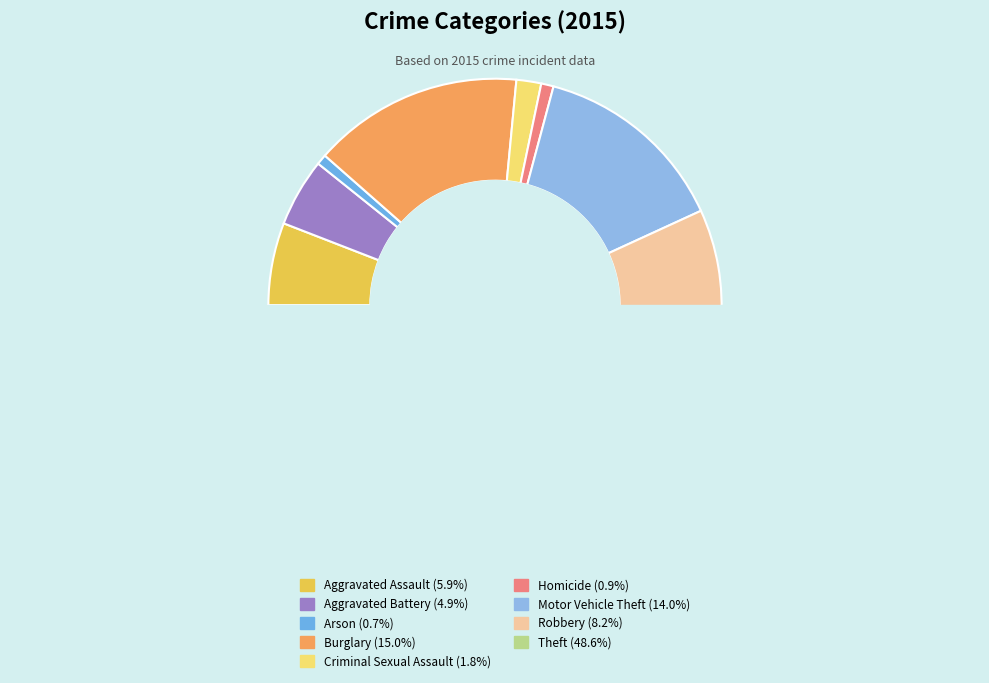

What percentage is NOT represented by Homicide?

99.1%